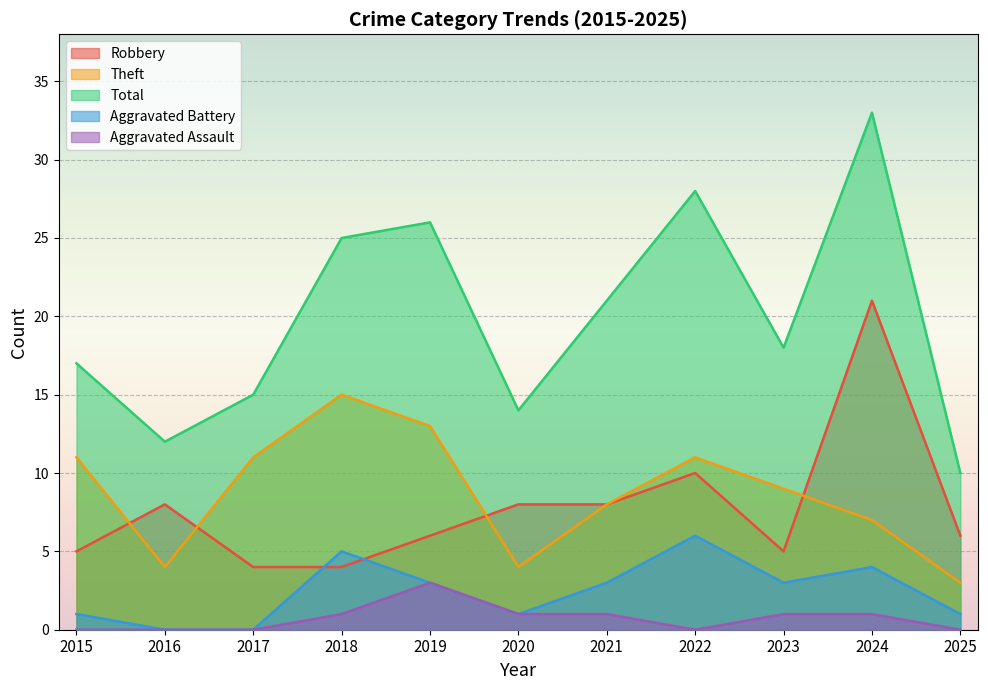

At which category does the chart reach its minimum across all series?

2016